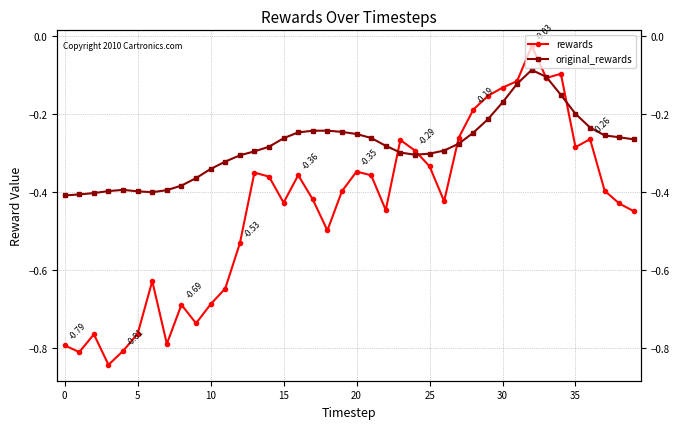

What value does the rewards series have at 24?

-0.3